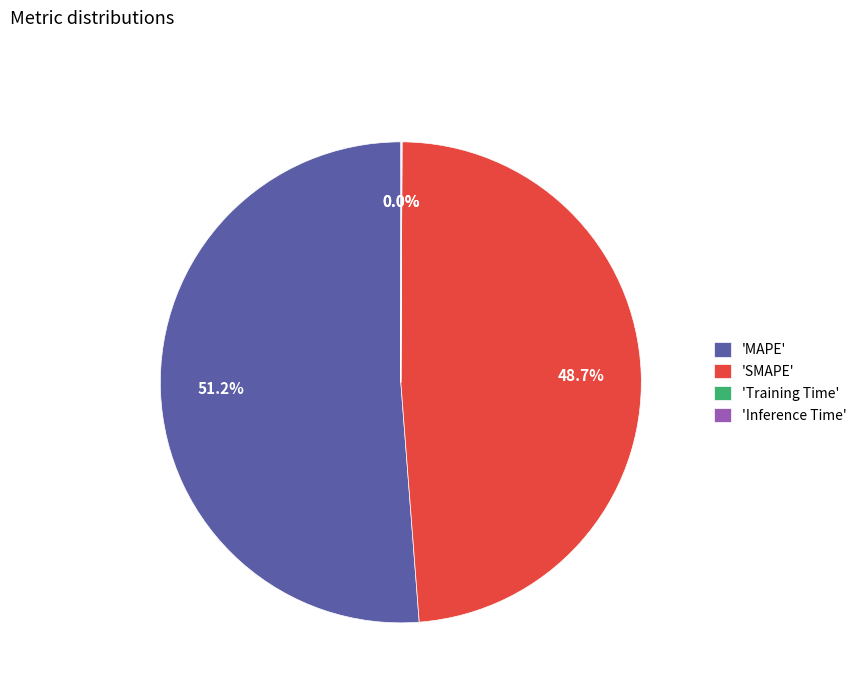

What is the largest slice in the pie chart?

'MAPE'